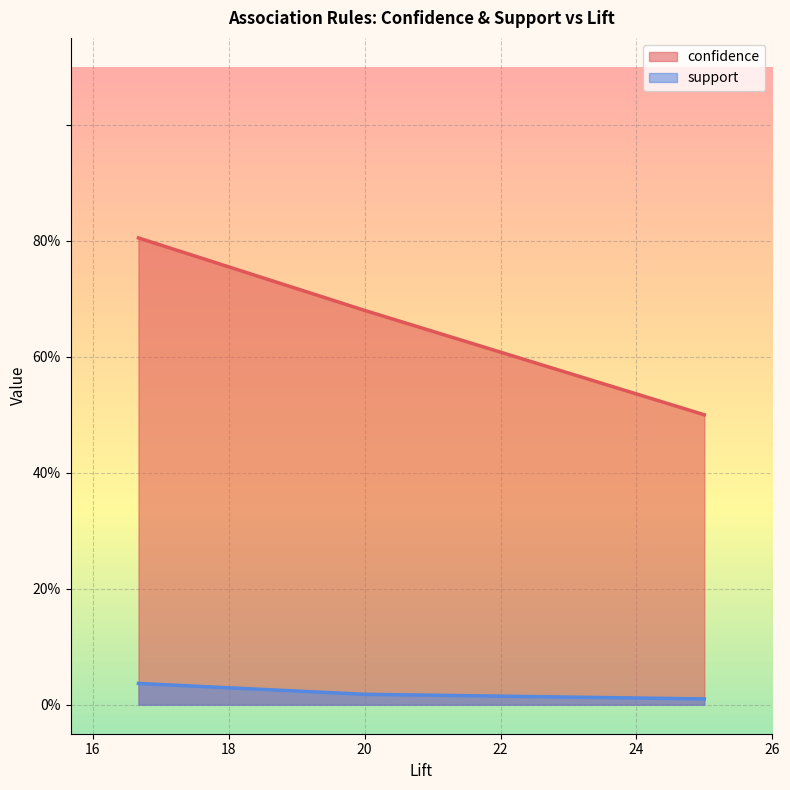

How many confidence values are between 0 and 1?

20